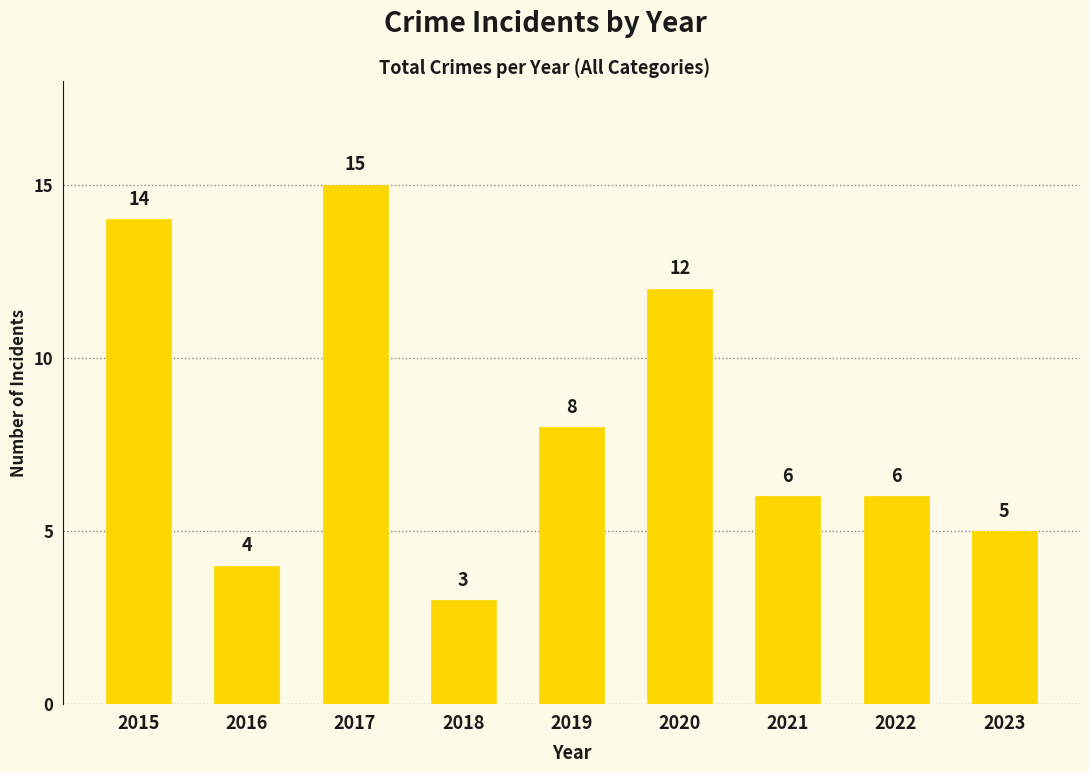

True or false: the data shows 7 at 2016.

False